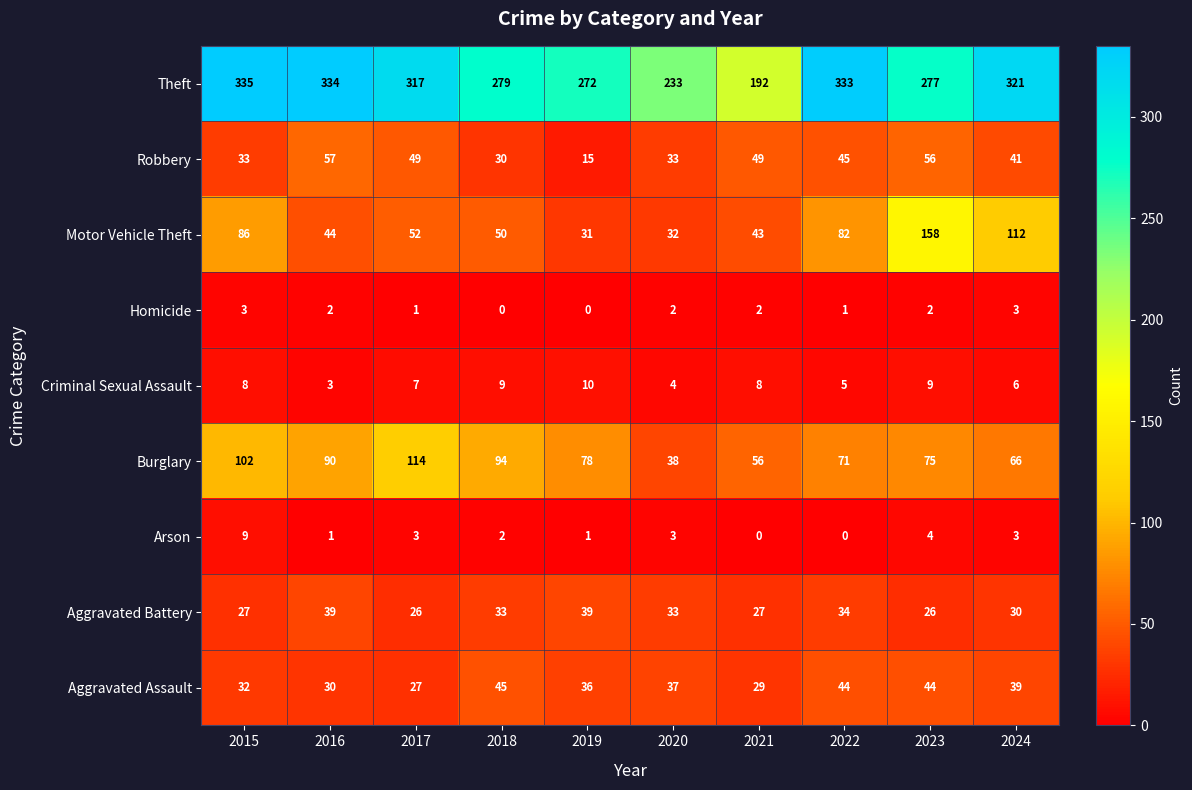

What is the highest value of the Theft series?

335